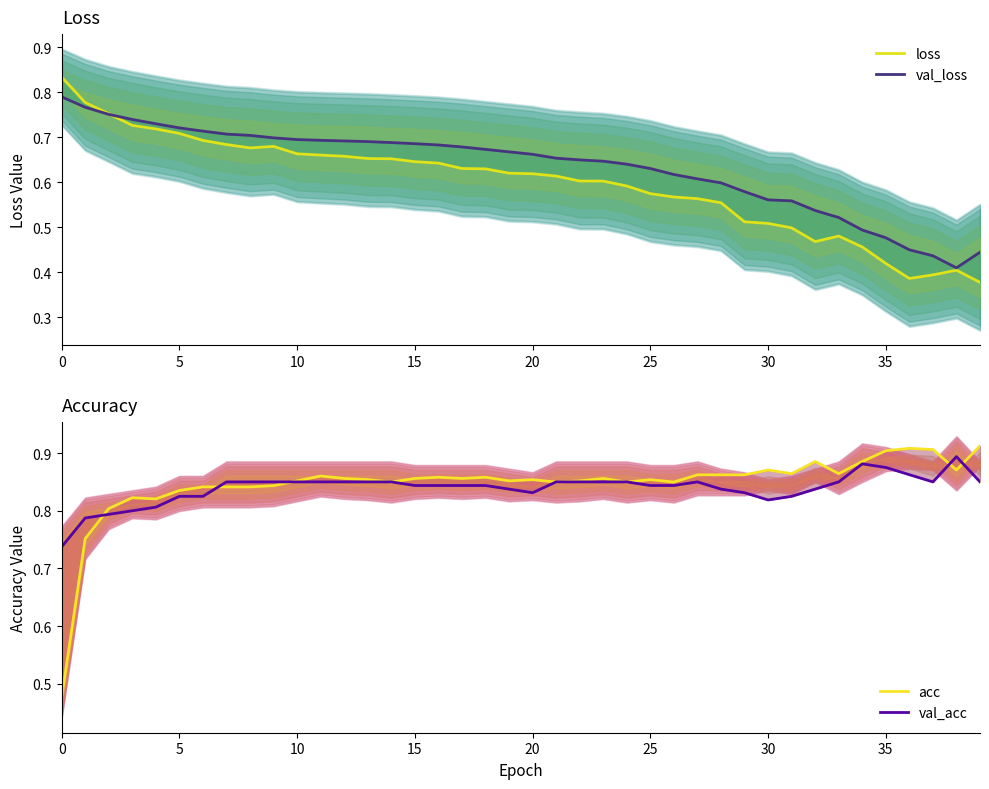

Which series changed the most between 31 and 32?

loss